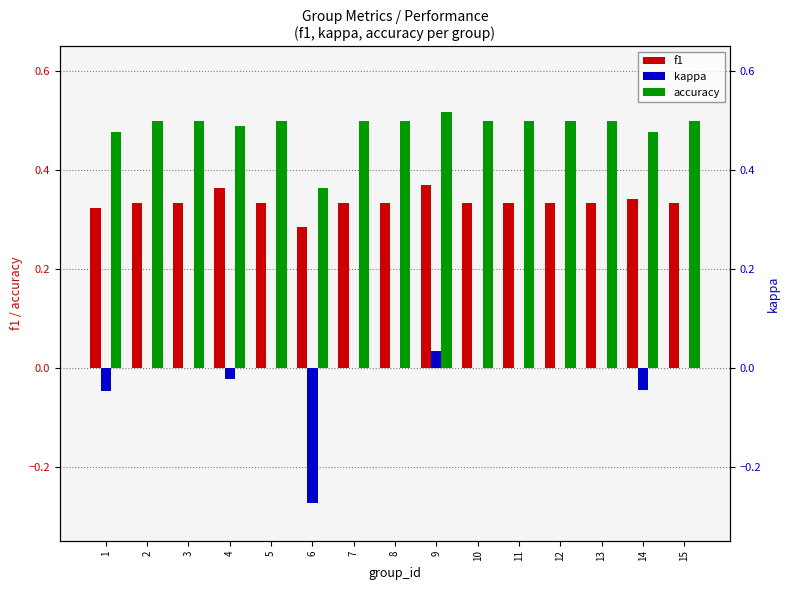

How many bars are there in total?

45